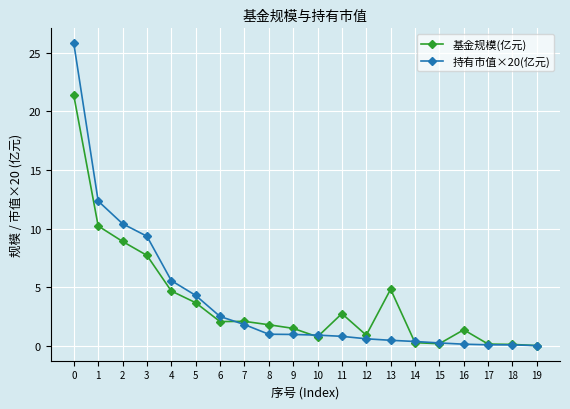

What is the difference between the highest and lowest values at 8?

0.8